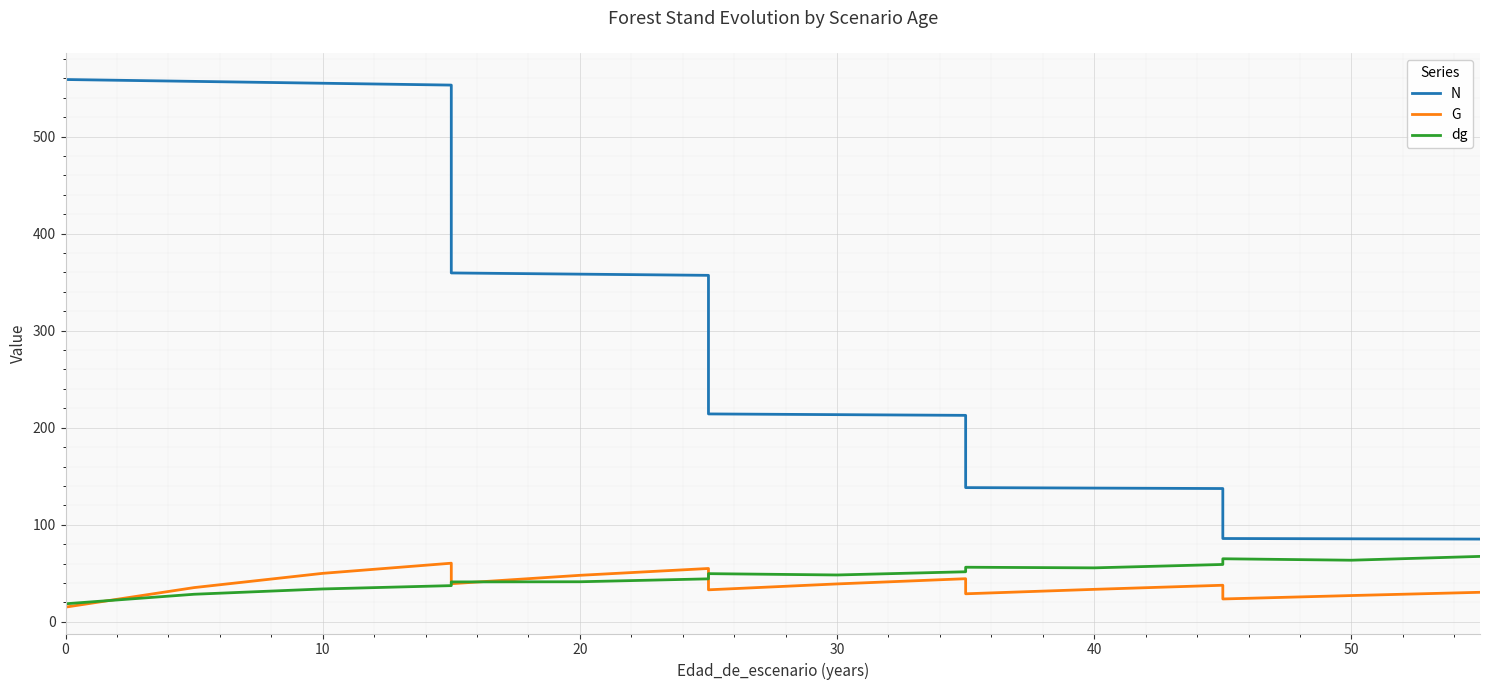

What are all the series names shown in the legend?

N, G, dg